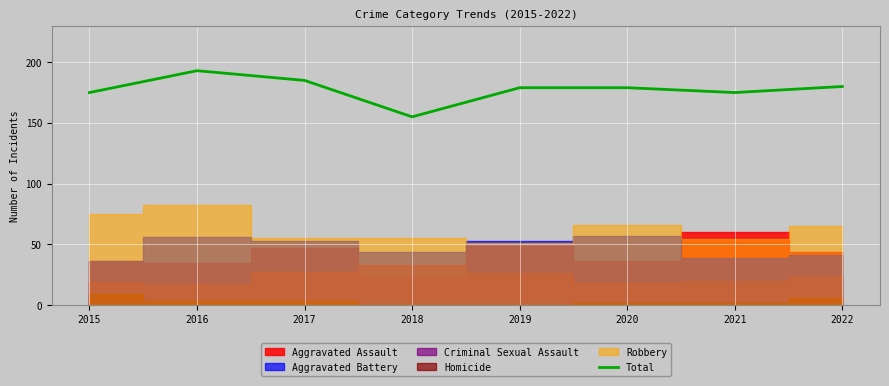

What is the sum of the values at 2022 and 2017?

365